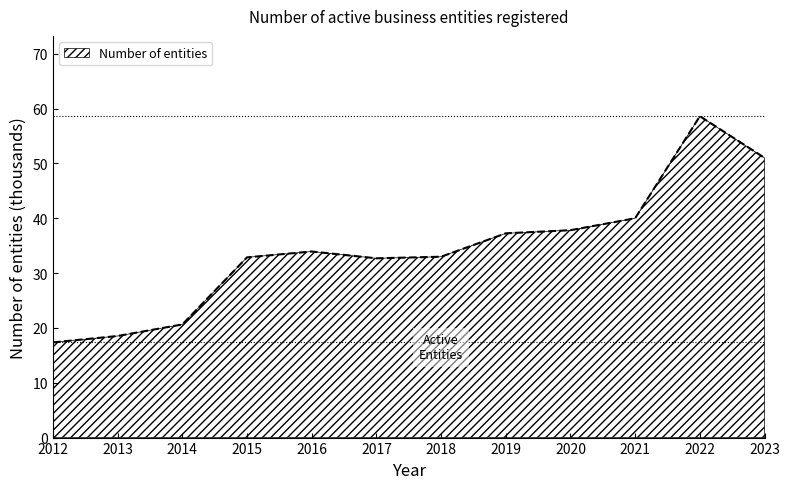

Count the number of data series in this chart.

1